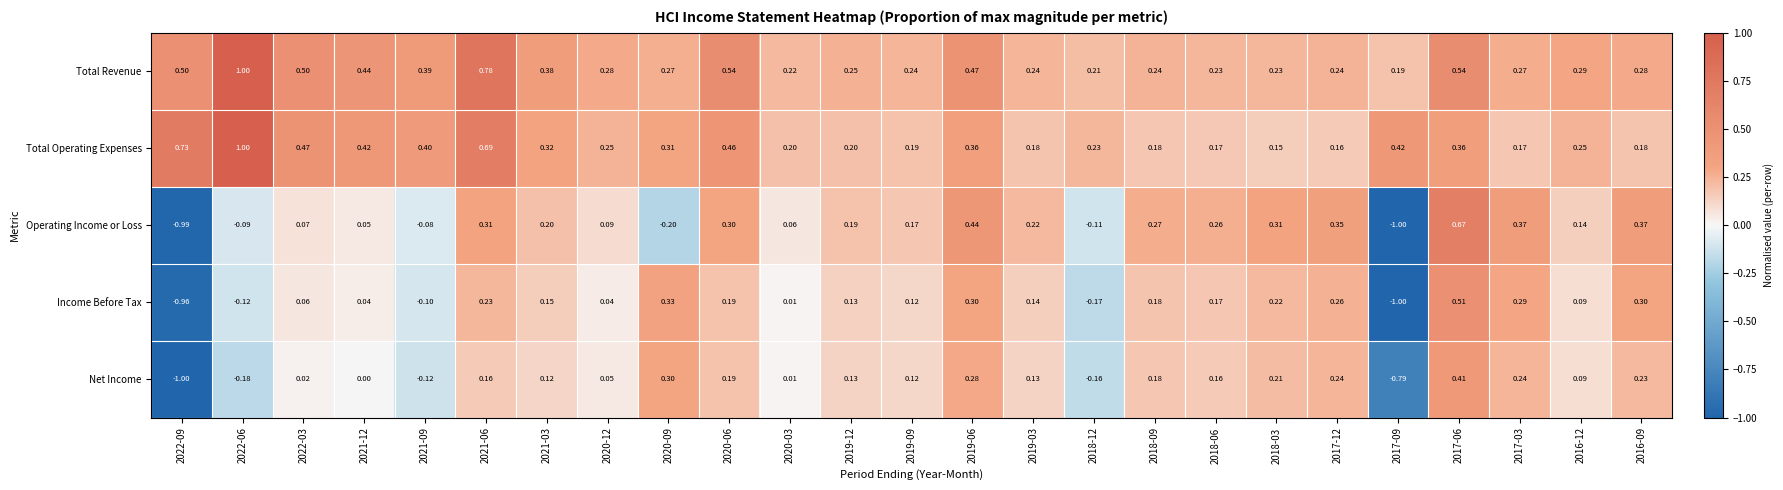

How many values in the Operating Income or Loss series are below 0?

6